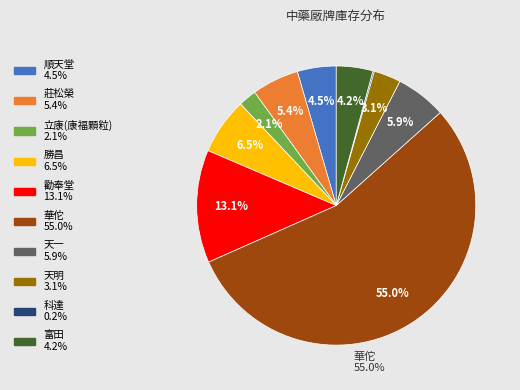

Is there a majority slice in this chart?

Yes